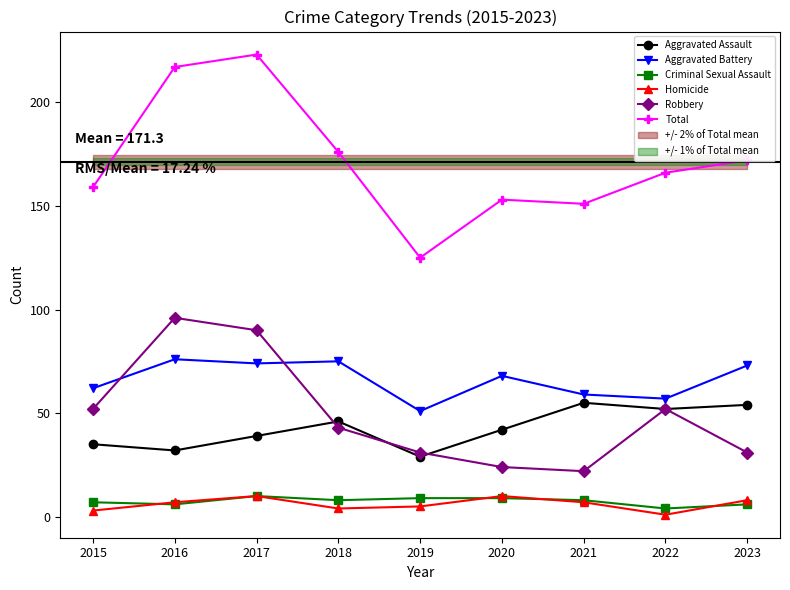

Which has a higher value, 2023 or 2020?

2023